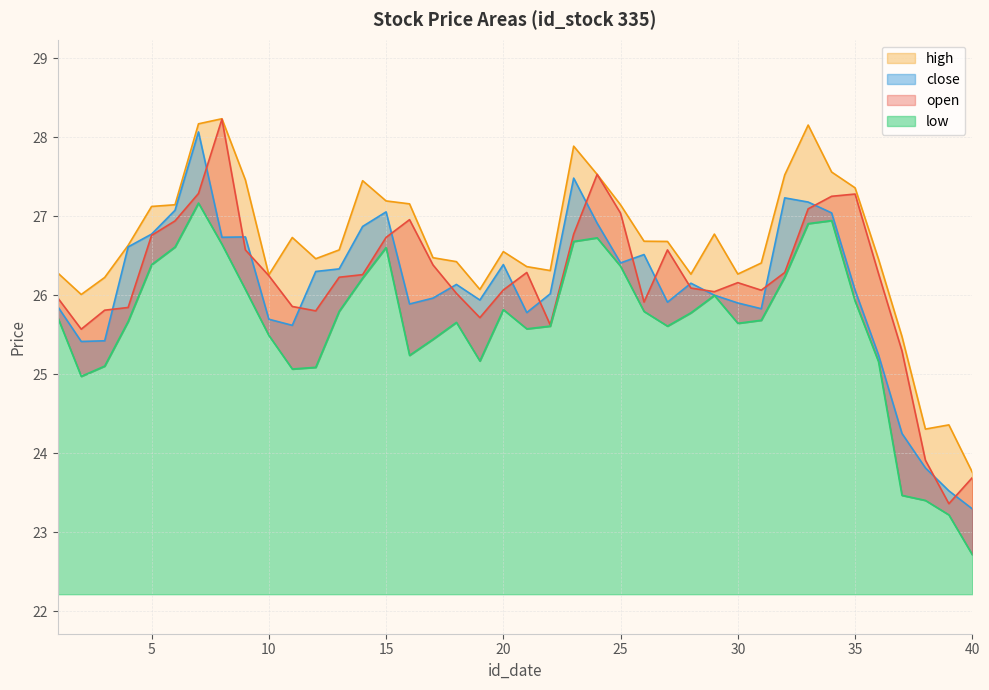

Does the chart display data point markers on the line(s)?

No